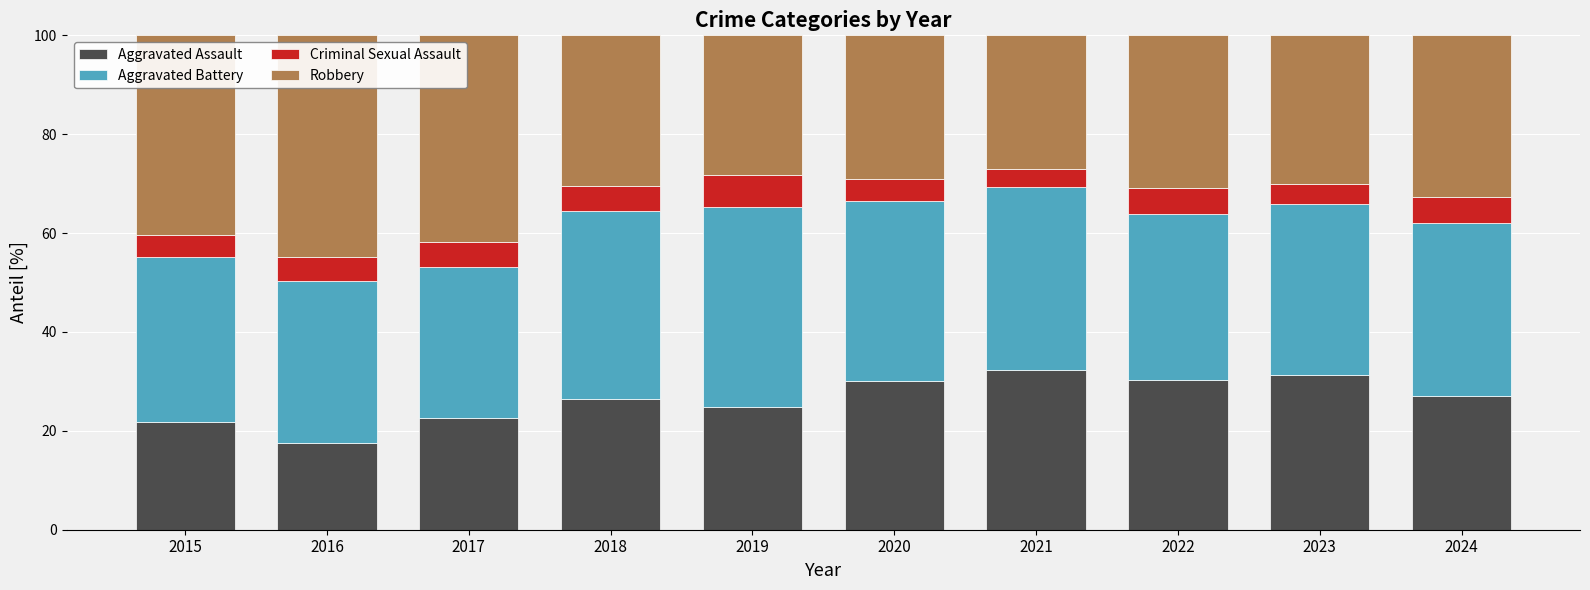

What is the lowest value of the Aggravated Assault series?

17.5